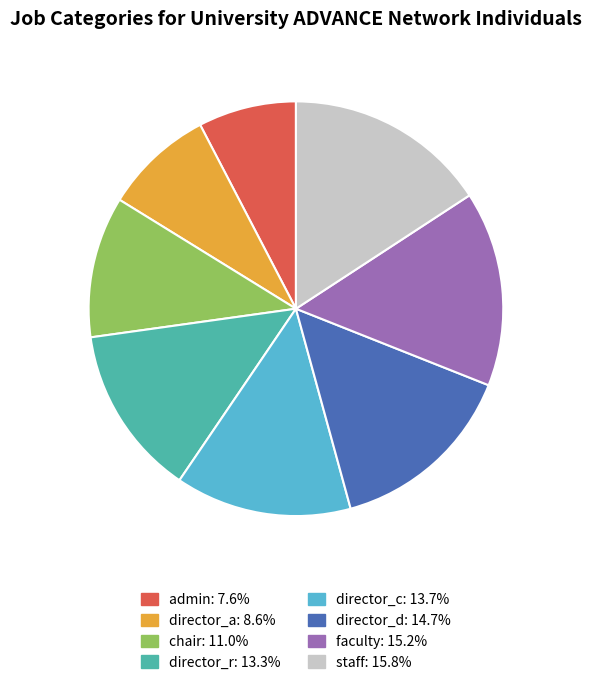

Is there a majority slice in this chart?

No